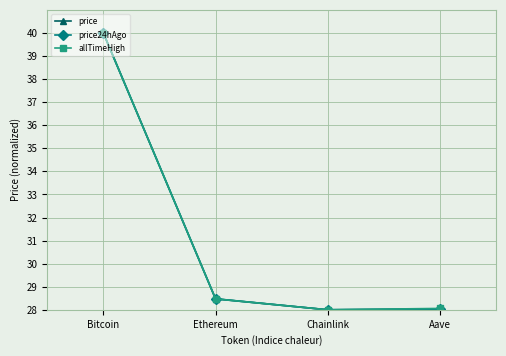

At which label does price reach its peak?

Bitcoin